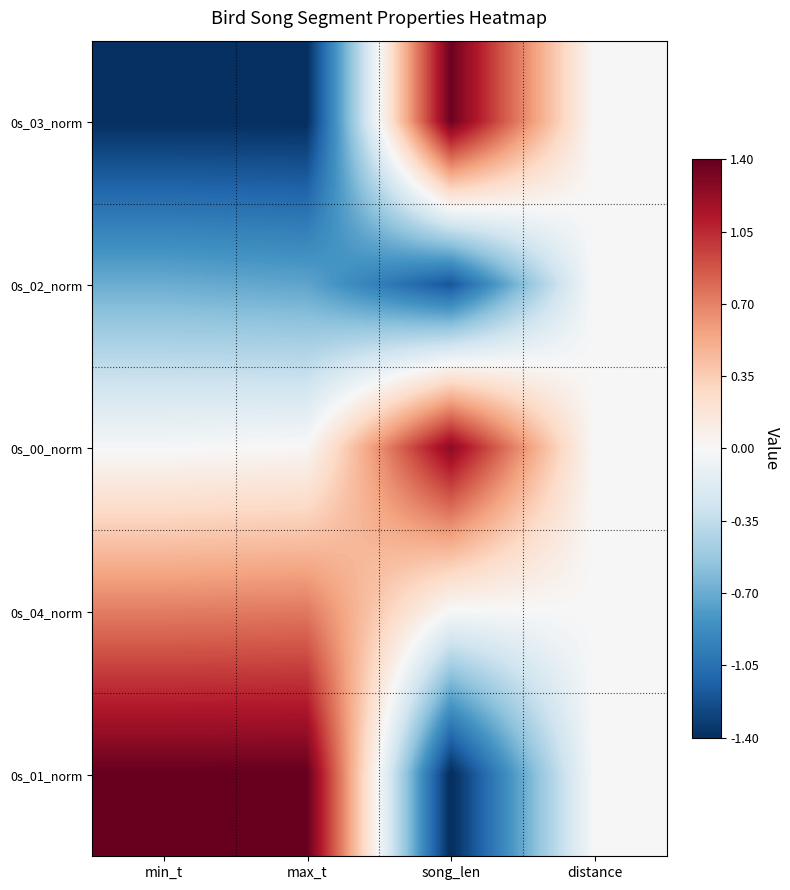

What is the greatest value displayed?

1.4